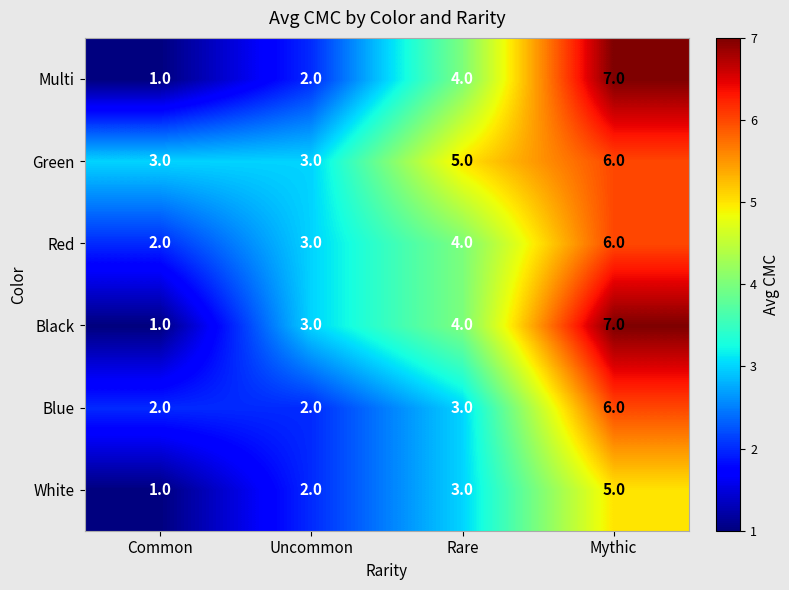

Where is White nearest to the value 3?

Rare